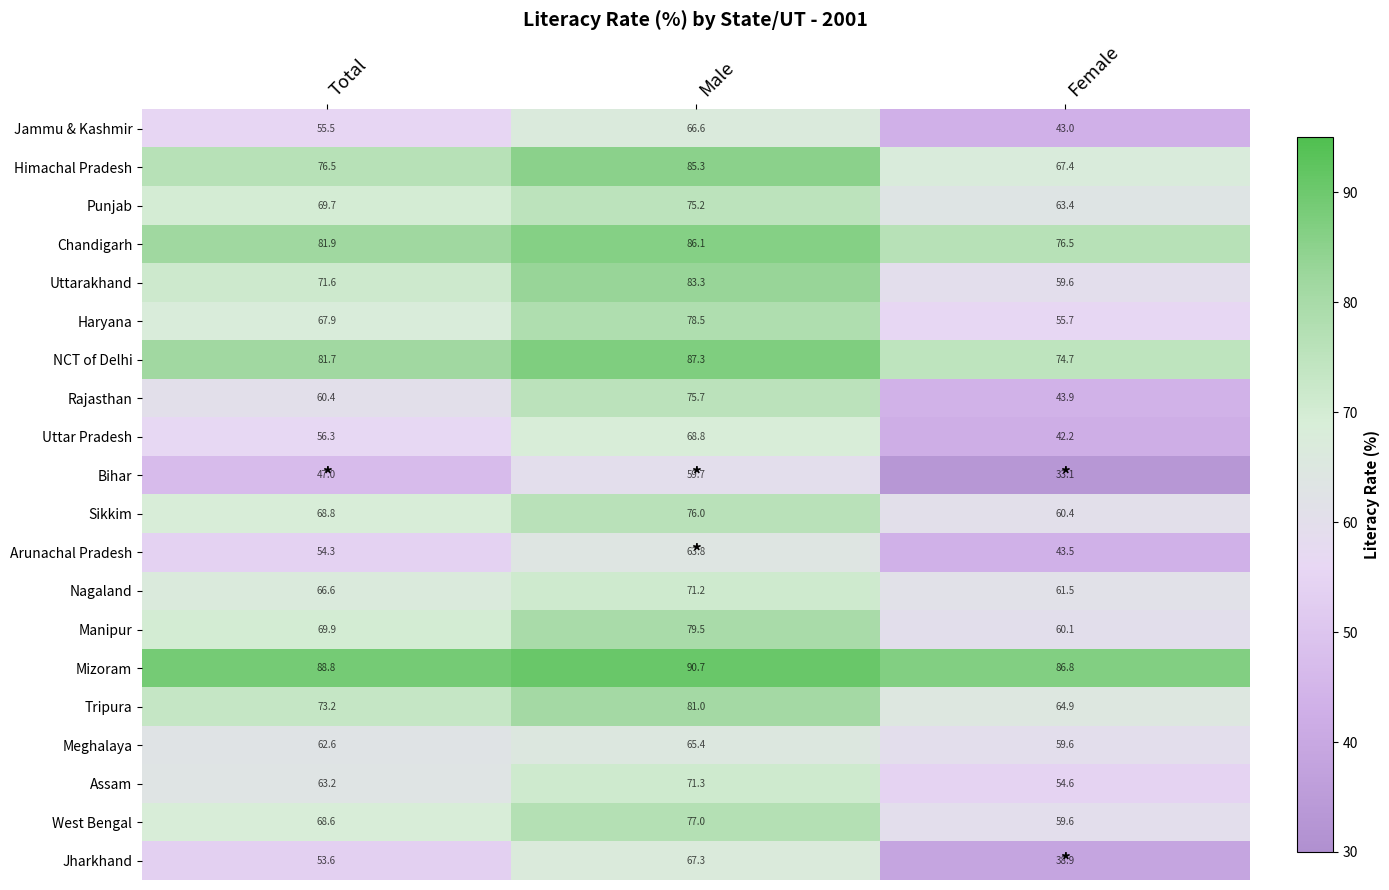

The value of Mizoram at Female is 86.8. True or false?

True